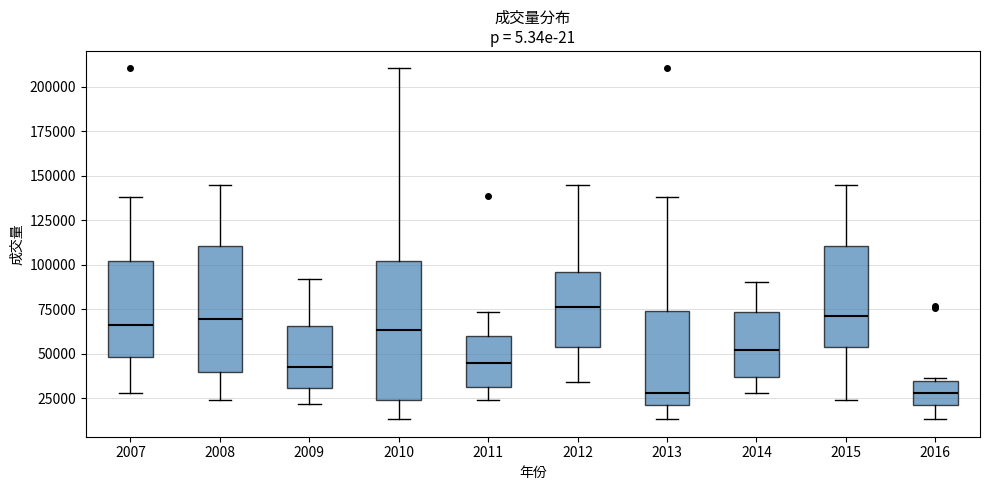

Comparing the boxes themselves (not the whiskers), which one is the tallest?

2010